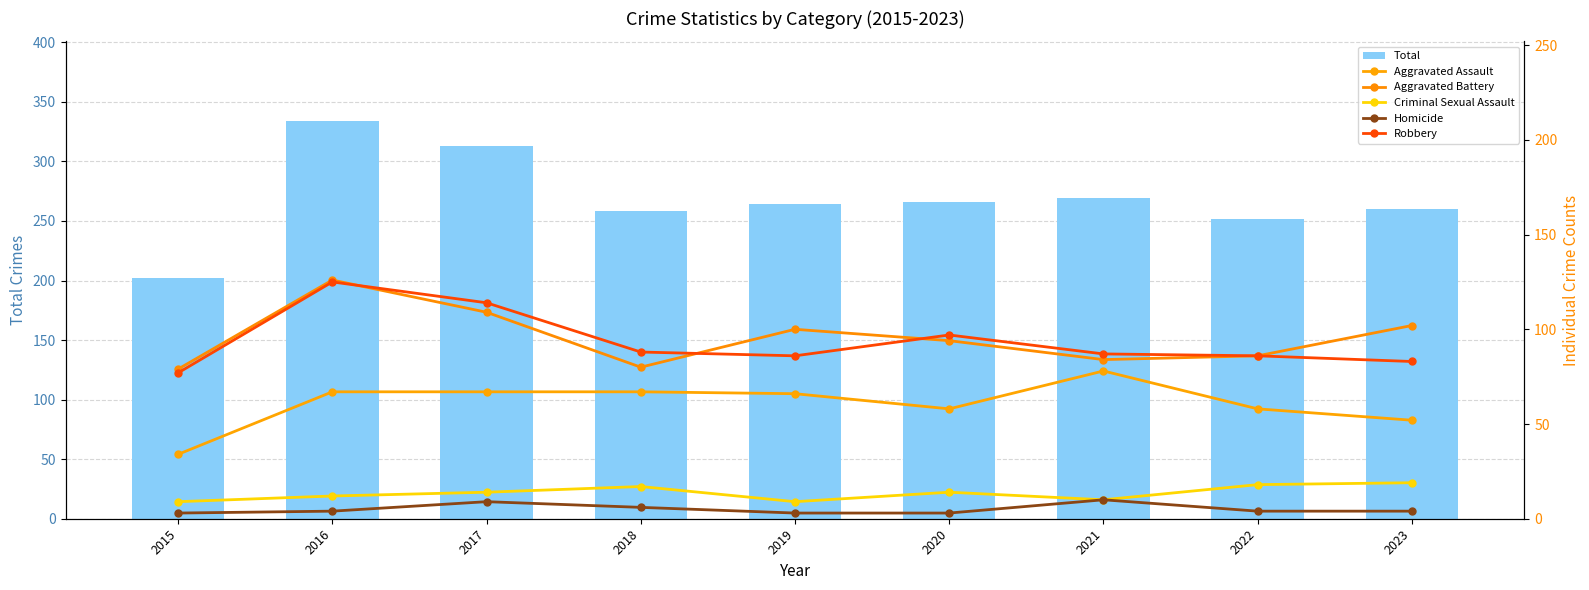

The Total series shows 123 at 2019. True or false?

False